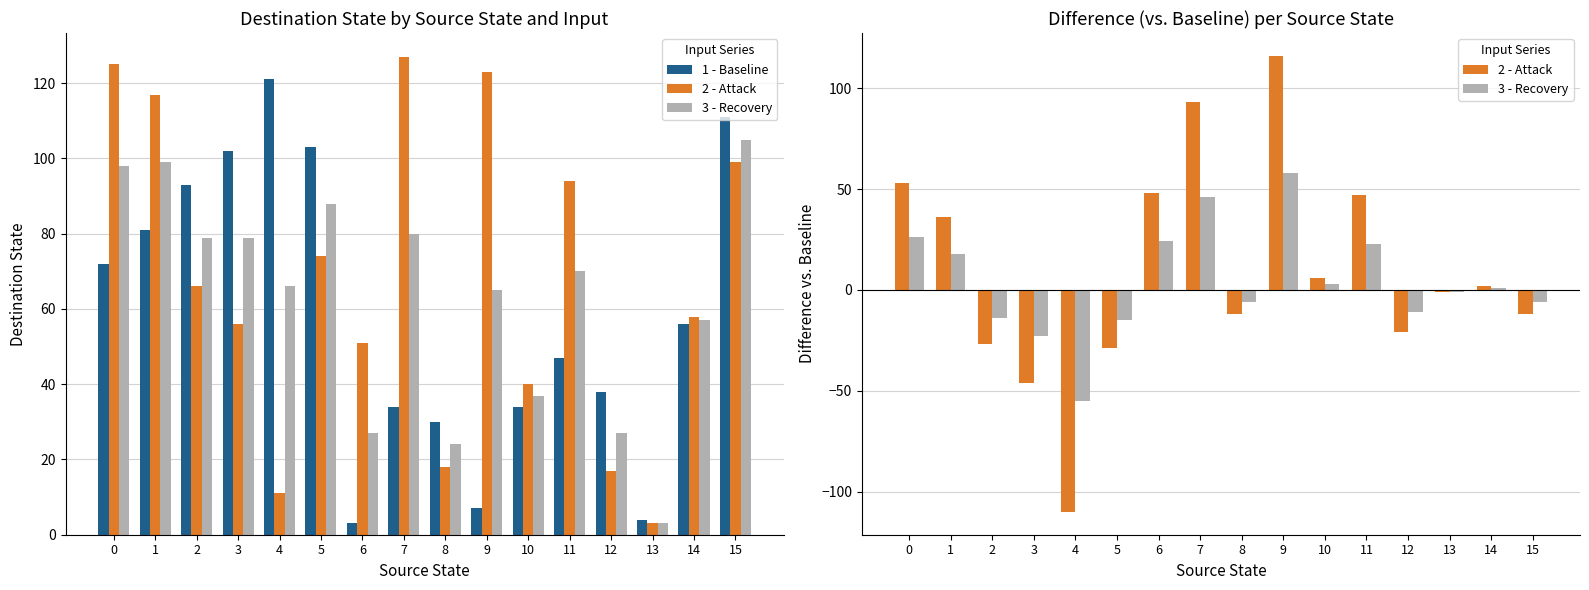

Which category has the lowest value in the 3 - Recovery series?

4